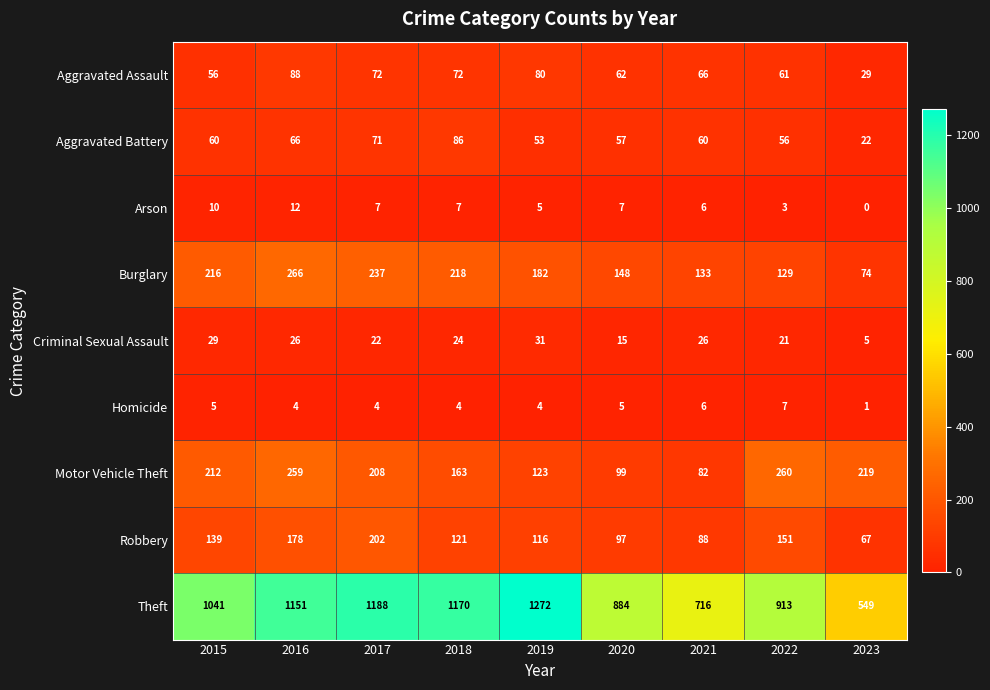

Between 2019 and 2021, which series saw the biggest shift?

Theft